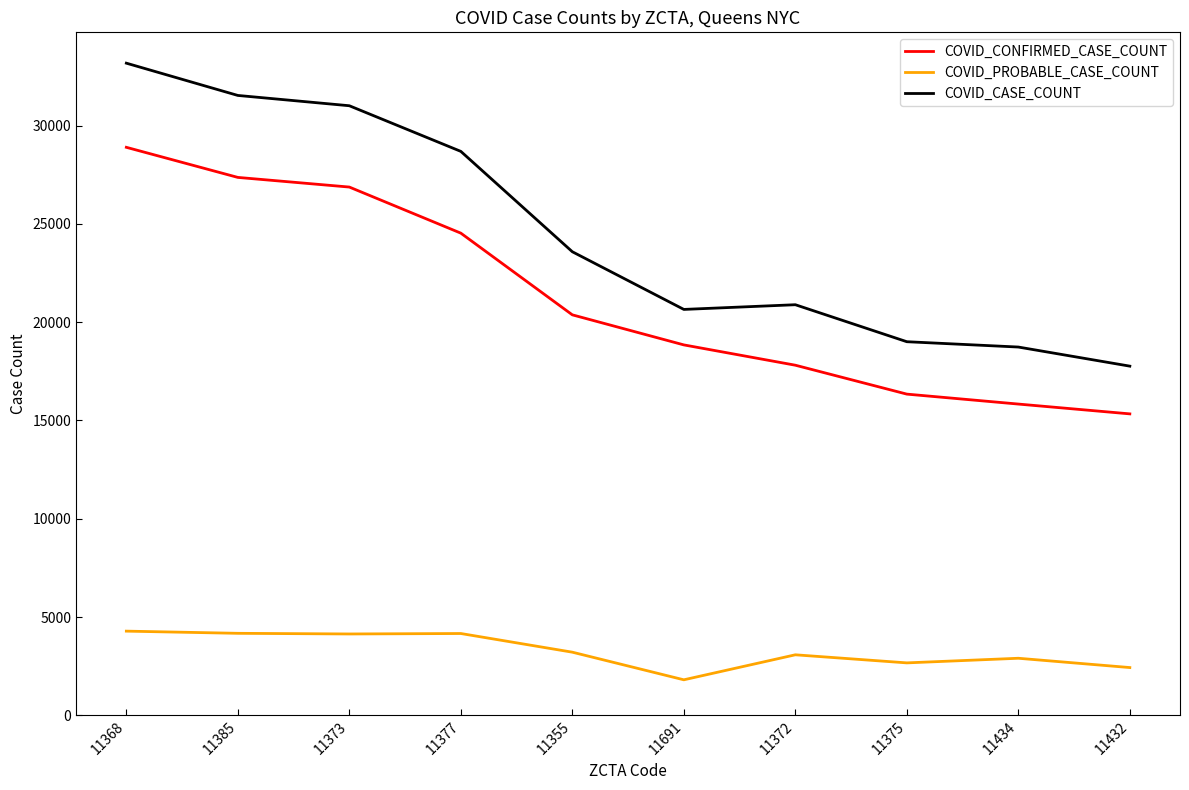

Rank the series at 11375 from lowest to highest value.

COVID_PROBABLE_CASE_COUNT, COVID_CONFIRMED_CASE_COUNT, COVID_CASE_COUNT